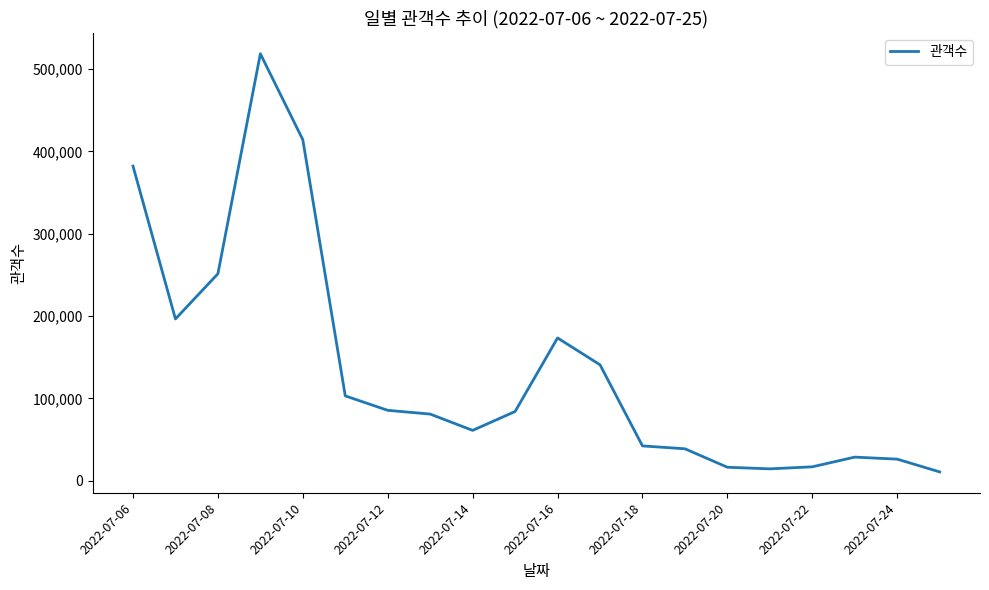

What is the difference between the maximum and minimum values?

507898